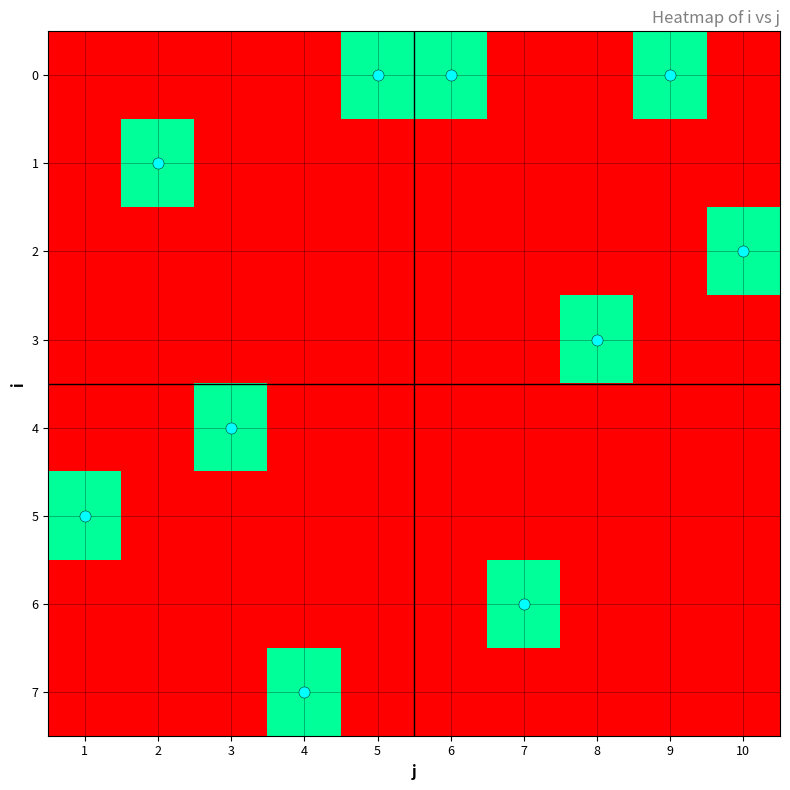

What is the total value across all series at 9?

1